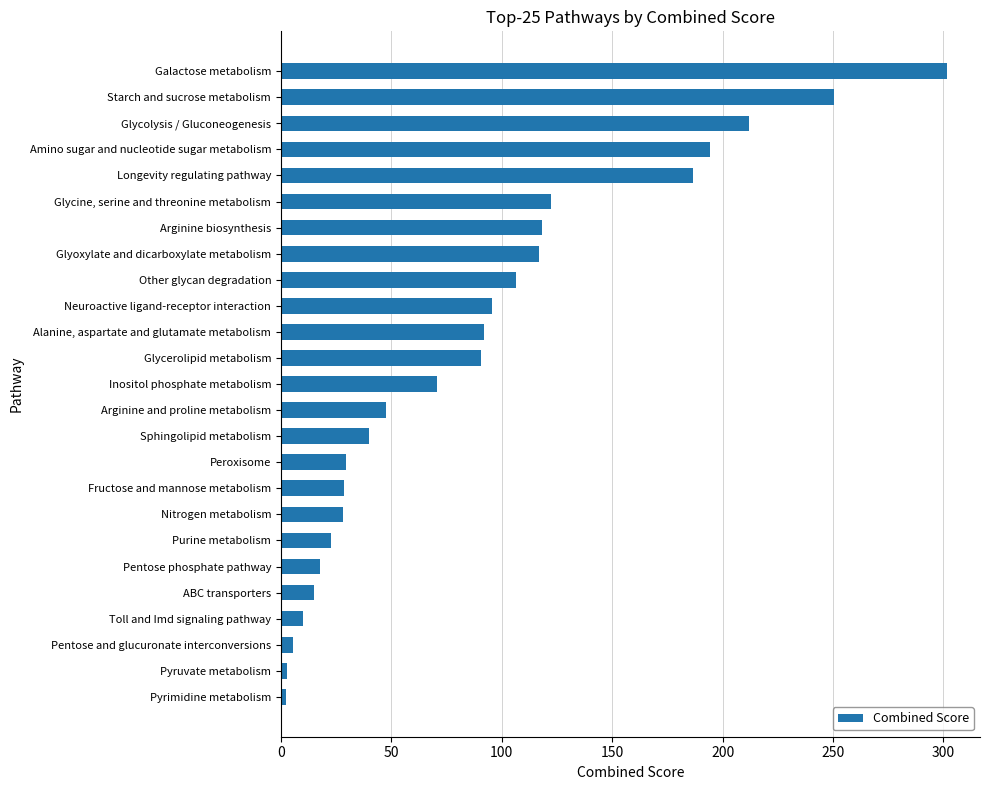

List the labels in order of value, smallest first.

Pyrimidine metabolism, Pyruvate metabolism, Pentose and glucuronate interconversions, Toll and Imd signaling pathway, ABC transporters, Pentose phosphate pathway, Purine metabolism, Nitrogen metabolism, Fructose and mannose metabolism, Peroxisome, Sphingolipid metabolism, Arginine and proline metabolism, Inositol phosphate metabolism, Glycerolipid metabolism, Alanine, aspartate and glutamate metabolism, Neuroactive ligand-receptor interaction, Other glycan degradation, Glyoxylate and dicarboxylate metabolism, Arginine biosynthesis, Glycine, serine and threonine metabolism, Longevity regulating pathway, Amino sugar and nucleotide sugar metabolism, Glycolysis / Gluconeogenesis, Starch and sucrose metabolism, Galactose metabolism